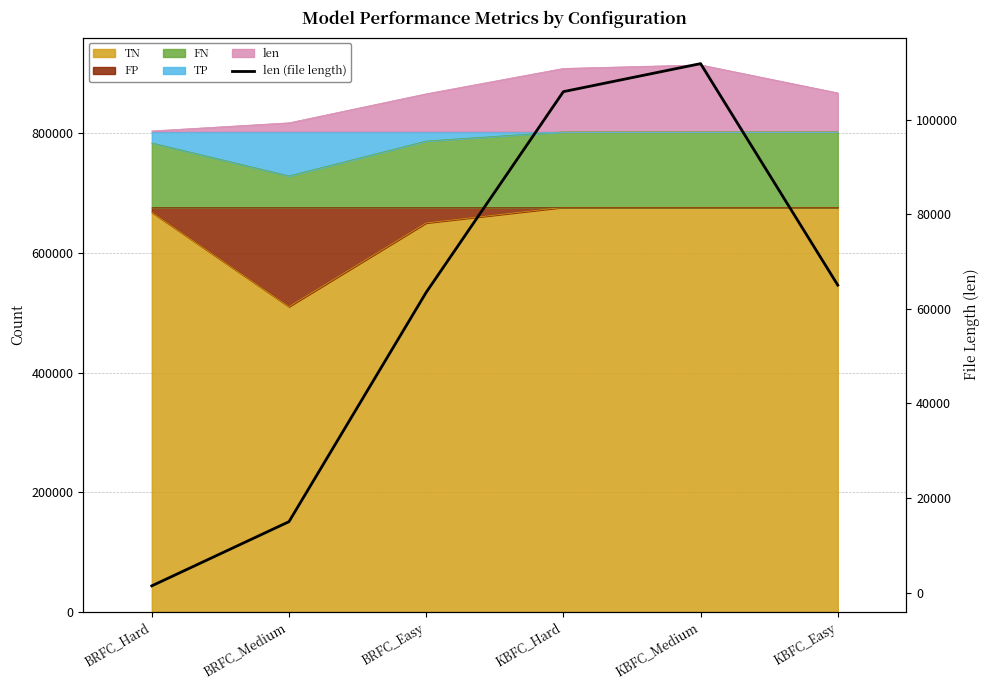

What is the change in value from BRFC_Medium to KBFC_Hard?

+90915